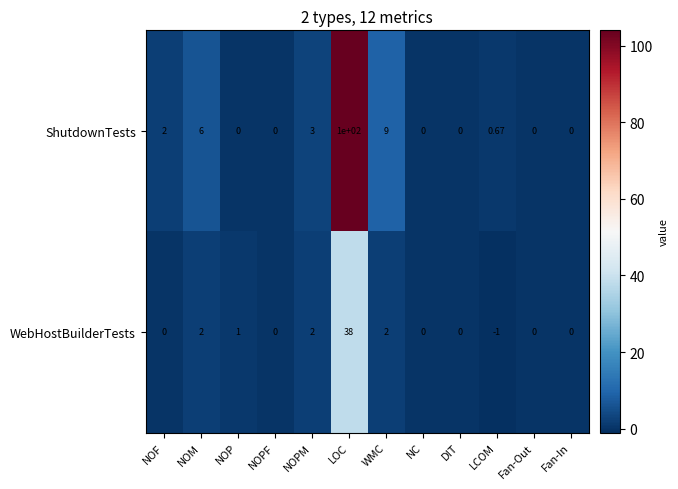

At which label does WebHostBuilderTests reach its peak?

LOC